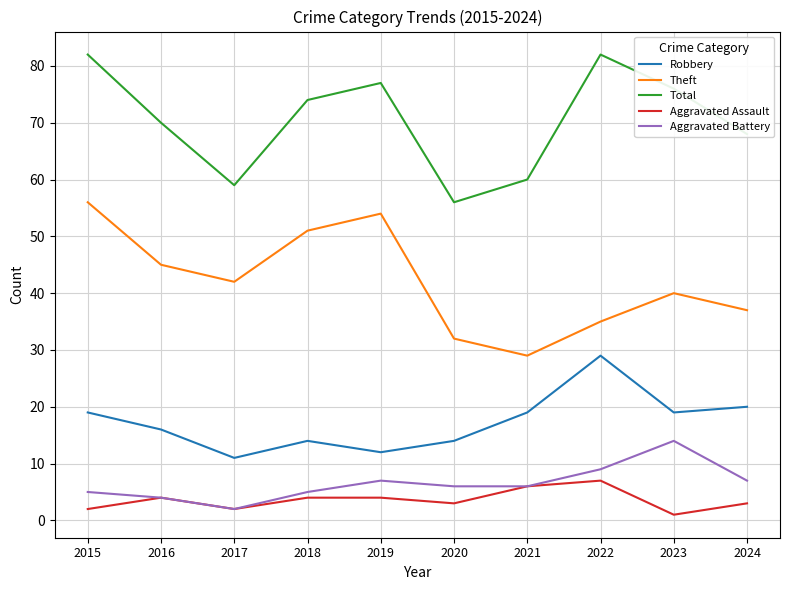

What is the greatest value displayed?

82